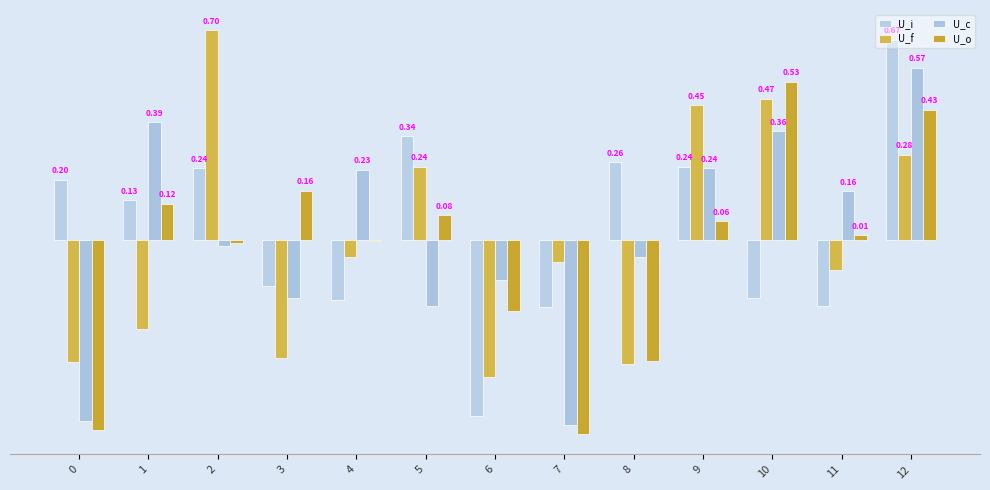

Reading left to right, what are all the values shown in this chart?

U_i: 0.2	0.1	0.2	-0.2	-0.2	0.3	-0.6	-0.2	0.3	0.2	-0.2	-0.2	0.7
U_f: -0.4	-0.3	0.7	-0.4	-0.1	0.2	-0.5	-0.1	-0.4	0.4	0.5	-0.1	0.3
U_c: -0.6	0.4	-0.0	-0.2	0.2	-0.2	-0.1	-0.6	-0.1	0.2	0.4	0.2	0.6
U_o: -0.6	0.1	-0.0	0.2	-0.0	0.1	-0.2	-0.6	-0.4	0.1	0.5	0.0	0.4